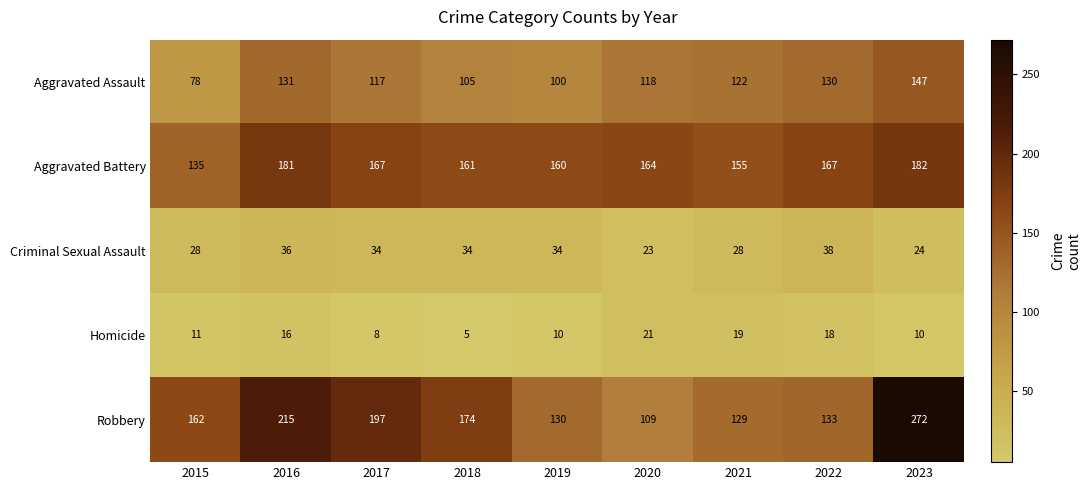

What is the sum of the Criminal Sexual Assault values at 2019 and 2021?

62